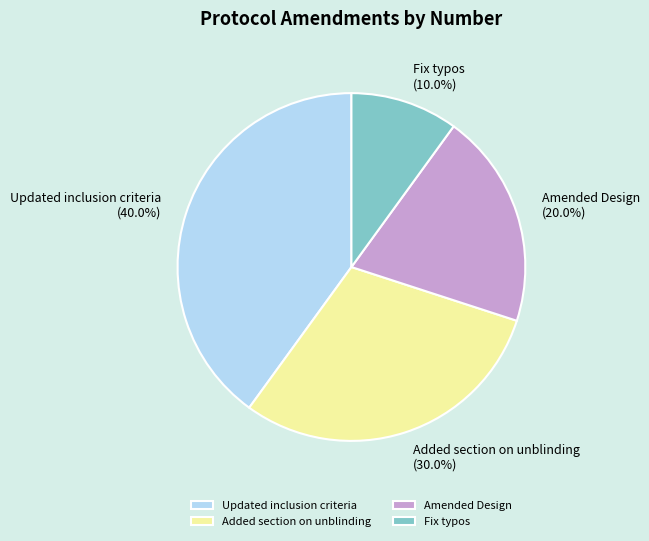

Is it true that Updated inclusion criteria is 40% of the pie?

True